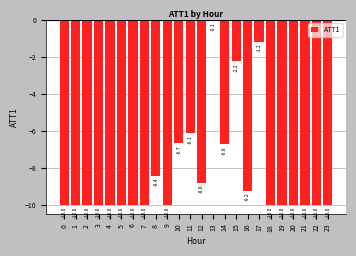

Where is the data nearest to the value -5?

11